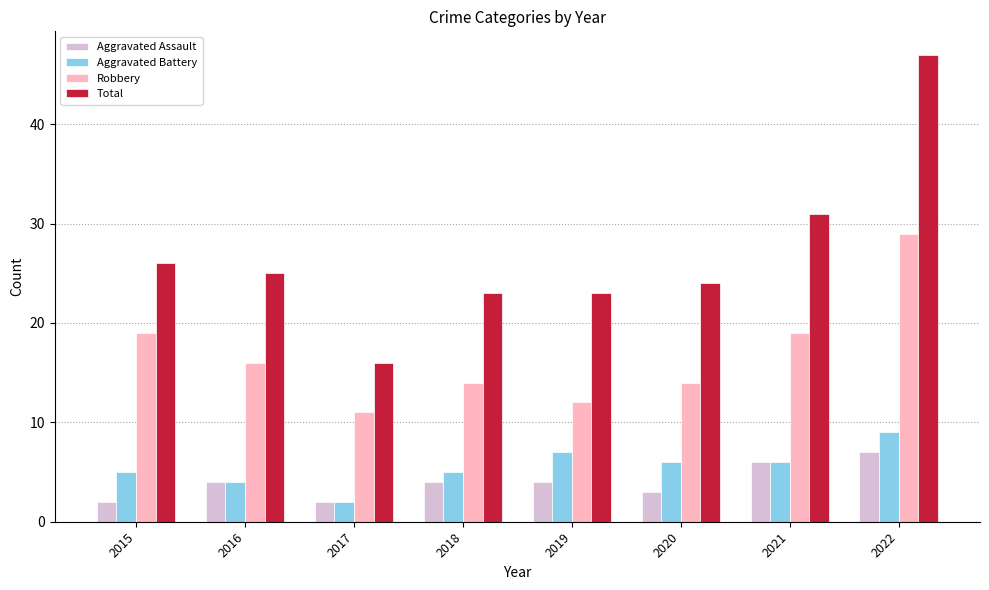

How many bars are there in total?

32